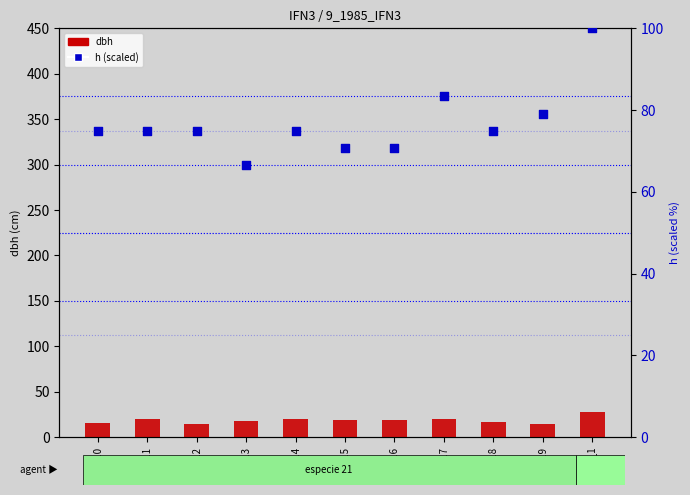

What is the total value across all series at A_4_19?

93.7